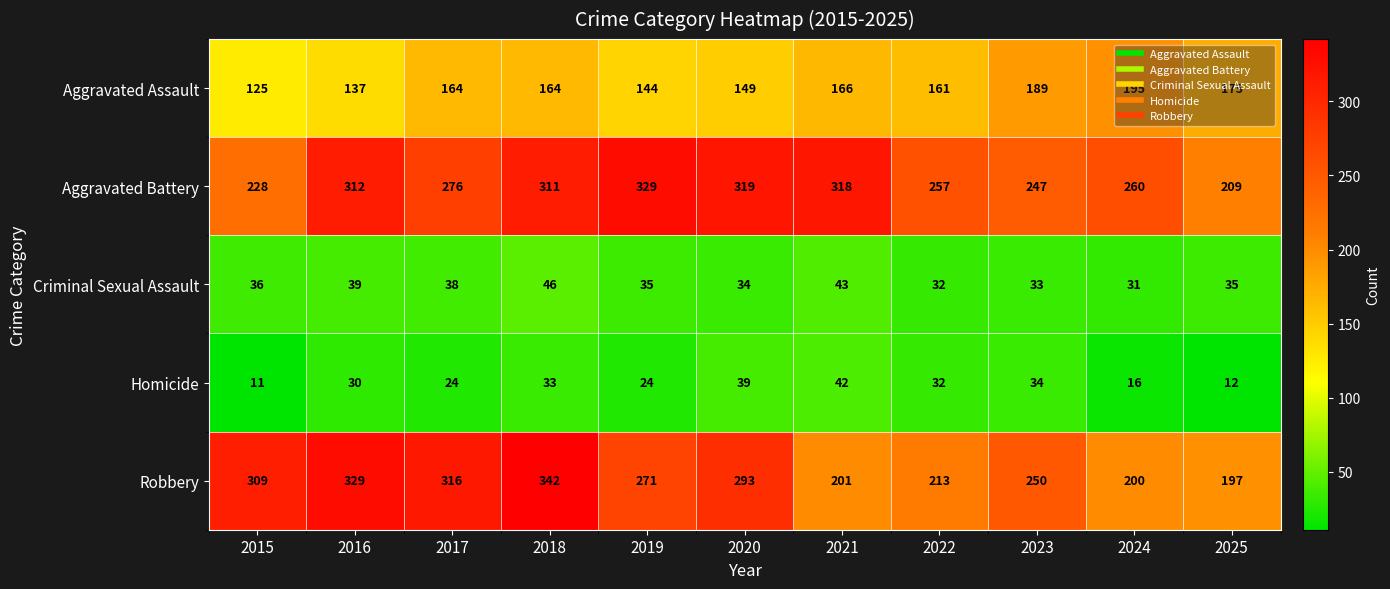

The value of Aggravated Battery at 2025 is 209. True or false?

True